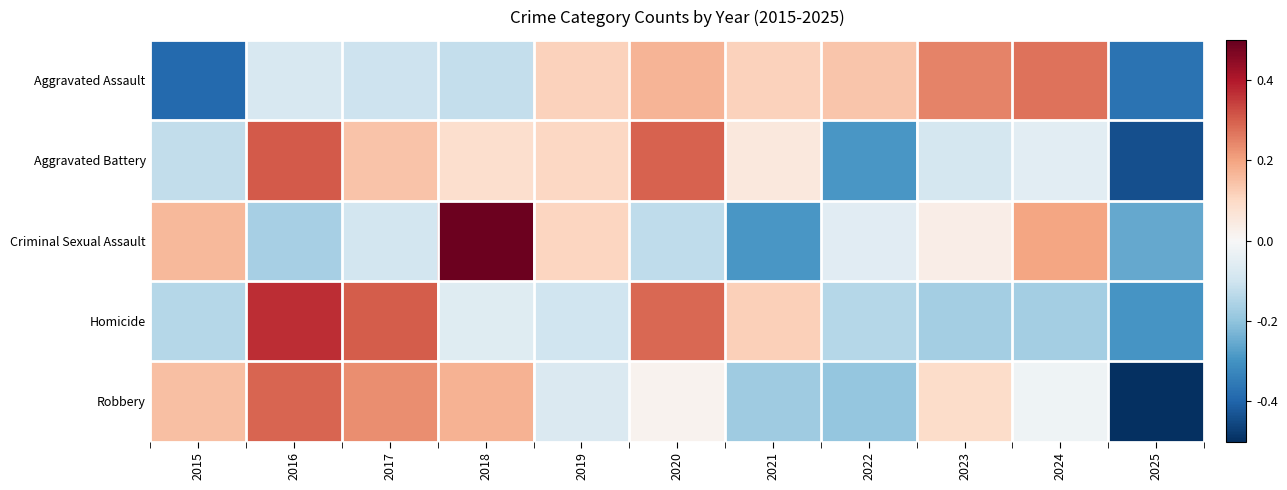

Reading left to right, list all the values displayed in this chart.

Aggravated Assault: 2015=-1.8	2016=-0.4	2017=-0.5	2018=-0.5	2019=0.5	2020=0.8	2021=0.5	2022=0.6	2023=1.1	2024=1.2	2025=-1.7
Aggravated Battery: 2015=-0.6	2016=1.4	2017=0.6	2018=0.4	2019=0.5	2020=1.4	2021=0.2	2022=-1.3	2023=-0.4	2024=-0.2	2025=-2.0
Criminal Sexual Assault: 2015=0.7	2016=-0.8	2017=-0.4	2018=2.2	2019=0.5	2020=-0.6	2021=-1.3	2022=-0.3	2023=0.2	2024=0.9	2025=-1.2
Homicide: 2015=-0.7	2016=1.7	2017=1.4	2018=-0.3	2019=-0.5	2020=1.3	2021=0.6	2022=-0.7	2023=-0.8	2024=-0.8	2025=-1.4
Robbery: 2015=0.7	2016=1.3	2017=1.1	2018=0.8	2019=-0.3	2020=0.1	2021=-0.8	2022=-0.9	2023=0.4	2024=-0.1	2025=-2.3